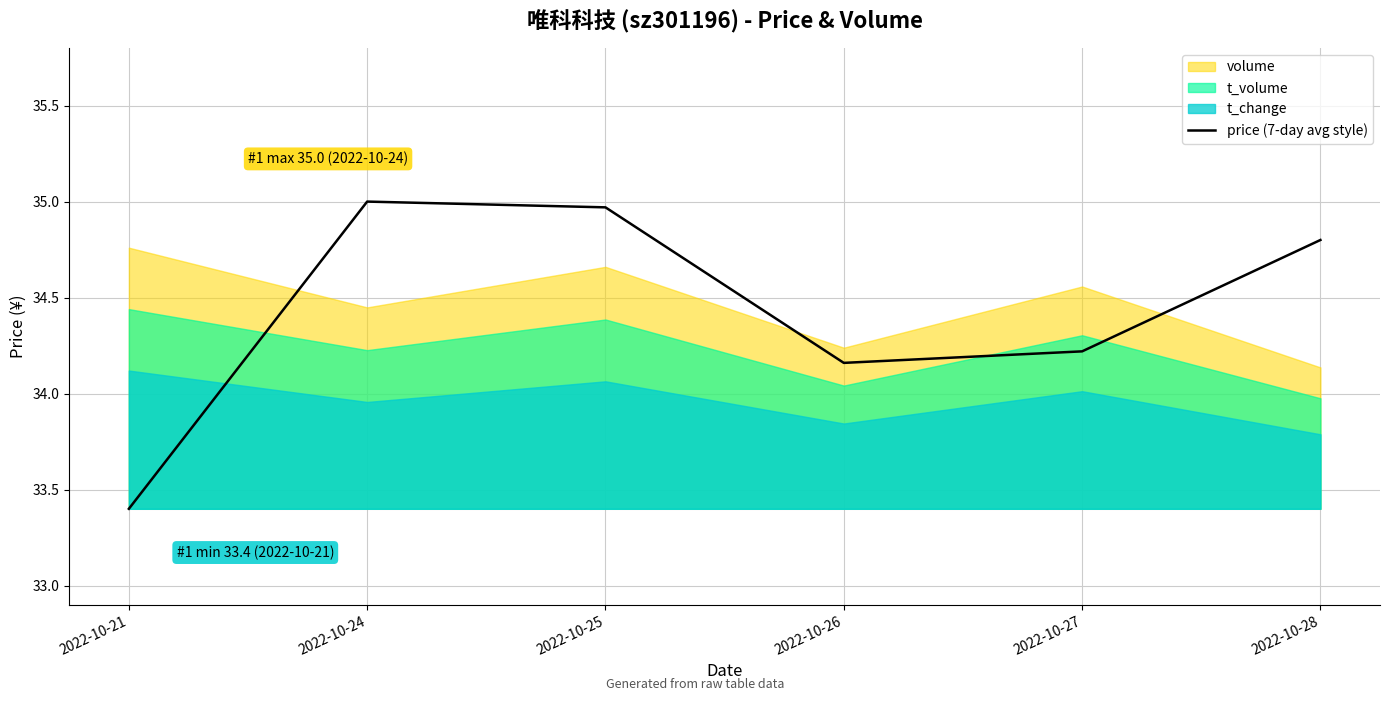

What is the greatest value displayed?

35.0